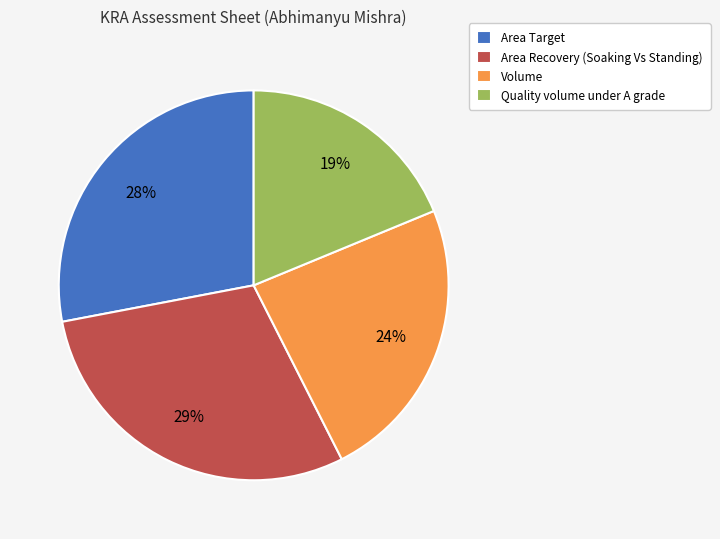

To the nearest percent, what is the combined percentage of Area Recovery (Soaking Vs Standing) and Volume?

53%